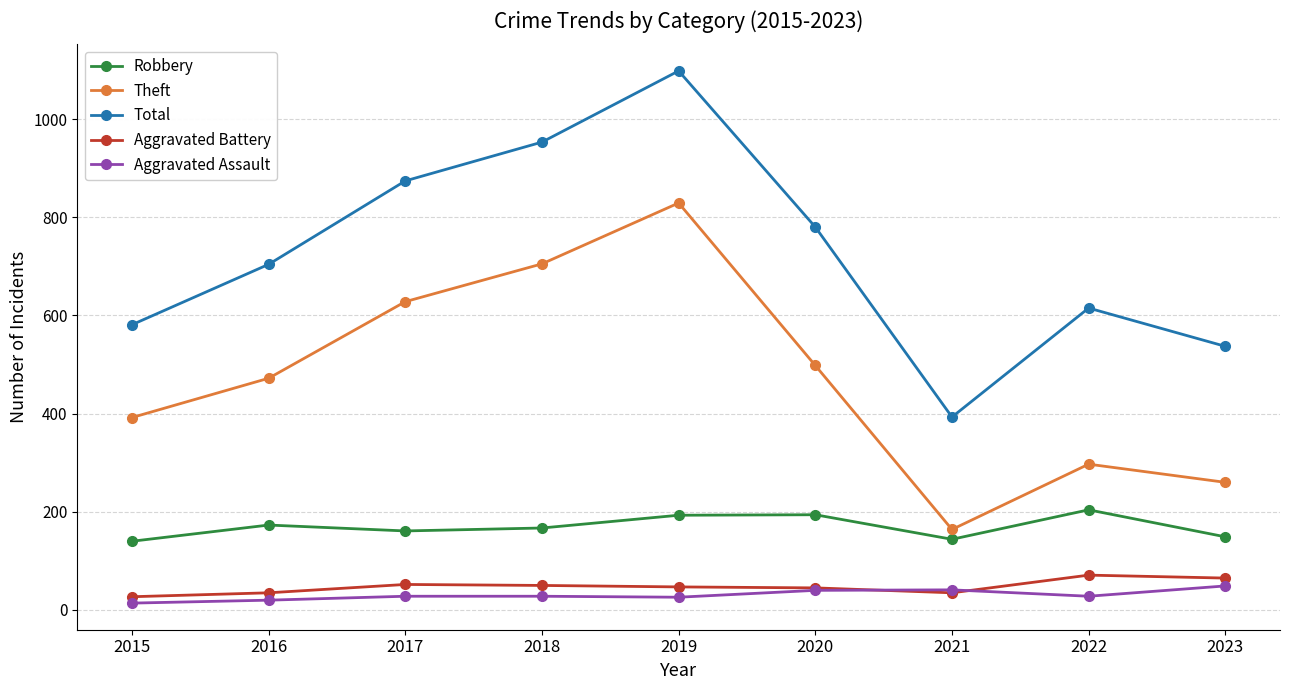

How many interior local peaks does the Robbery series have?

3